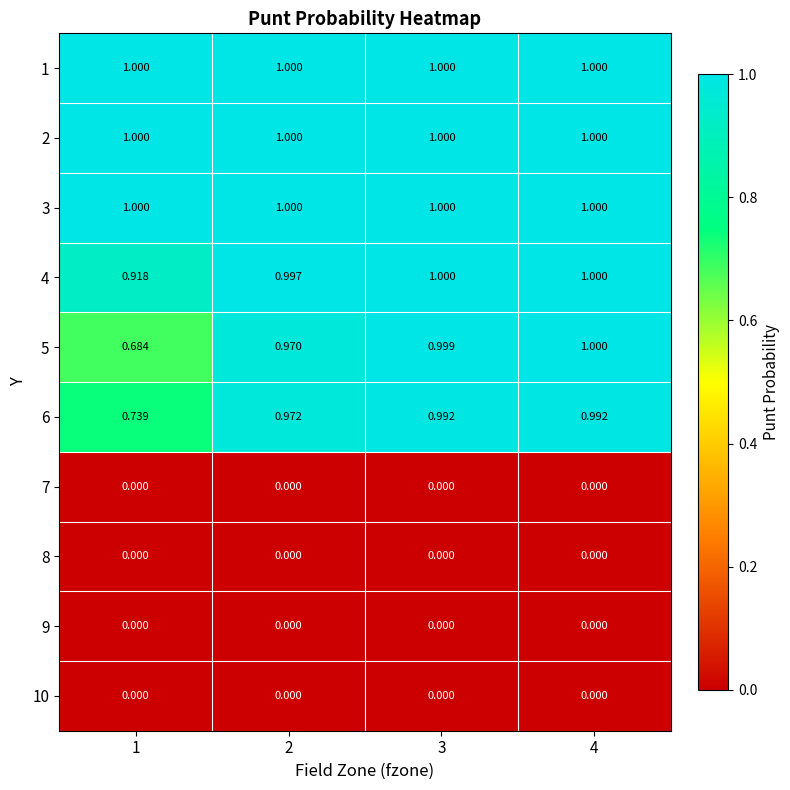

What is the spread (max minus min) of values at 3?

1.0